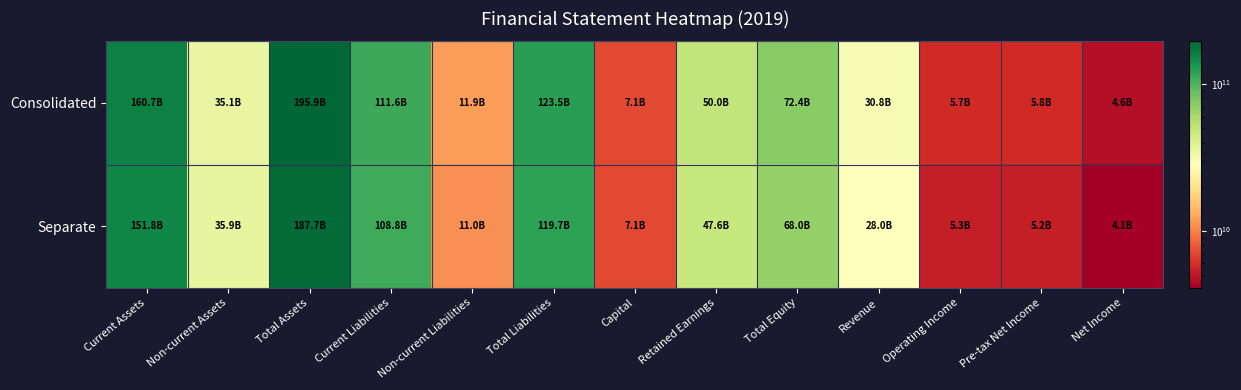

Reading right to left, extract all data points from this chart.

Consolidated: Net Income=4637711257	Pre-tax Net Income=5785408368	Operating Income=5749026990	Revenue=30757856998	Total Equity=72364587864	Retained Earnings=49975496606	Capital=7140000000	Total Liabilities=123497298546	Non-current Liabilities=11881276671	Current Liabilities=111616021875	Total Assets=195861886410	Non-current Assets=35115993937	Current Assets=160745892473
Separate: Net Income=4090418744	Pre-tax Net Income=5237643421	Operating Income=5252643511	Revenue=27976776642	Total Equity=67999770607	Retained Earnings=47568909317	Capital=7140000000	Total Liabilities=119749126726	Non-current Liabilities=10956288712	Current Liabilities=108792838014	Total Assets=187748897333	Non-current Assets=35944576463	Current Assets=151804320870